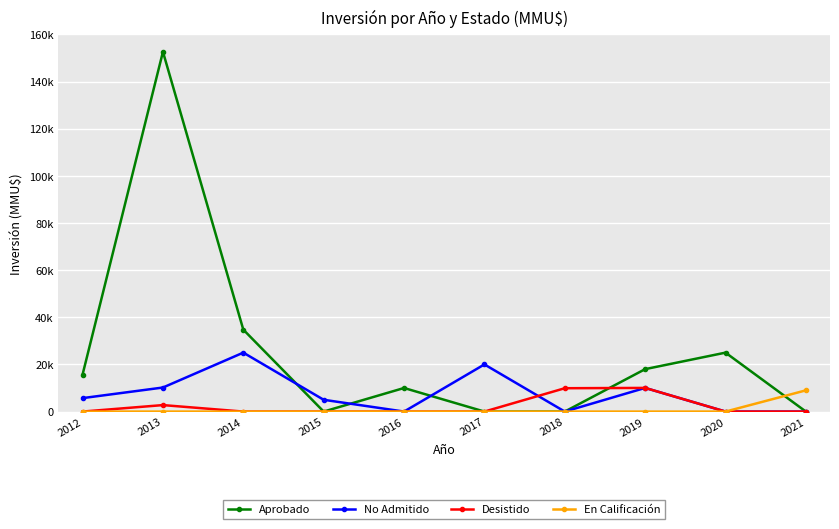

In Desistido, how many points are higher than both neighbors (excluding endpoints)?

2